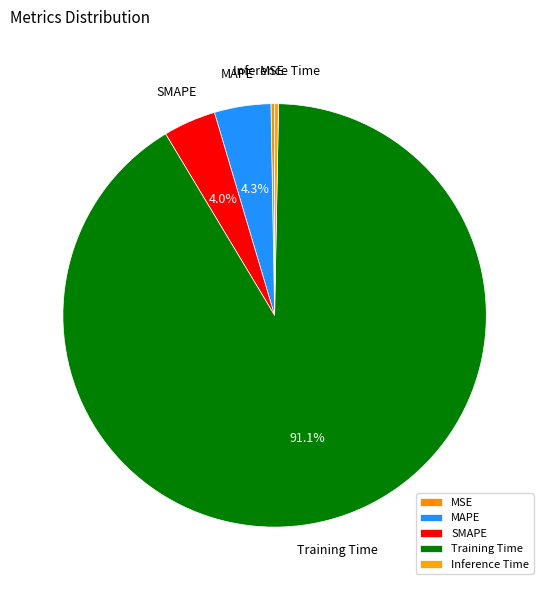

To the nearest percent, what percentage of the pie is Training Time?

91%